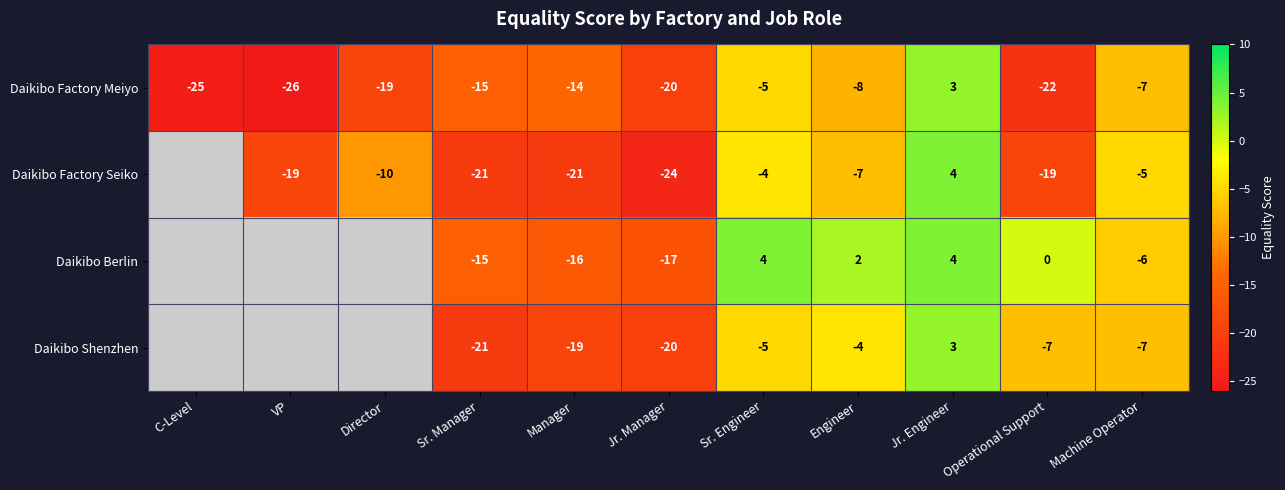

How many negative values does the Daikibo Factory Meiyo series have?

10